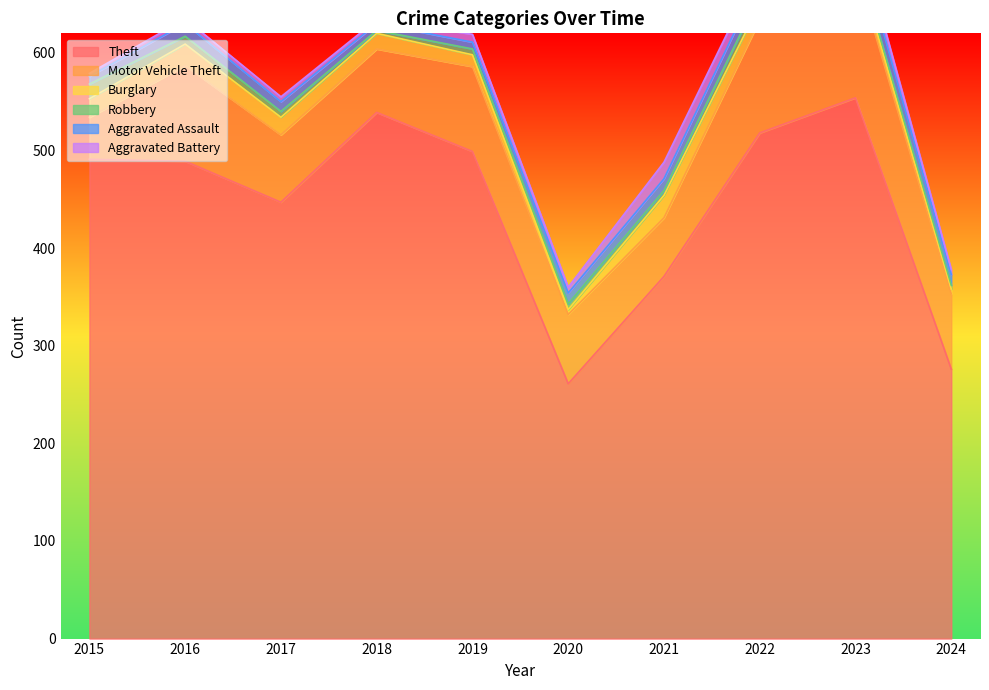

Which series has the largest total across all categories?

Theft